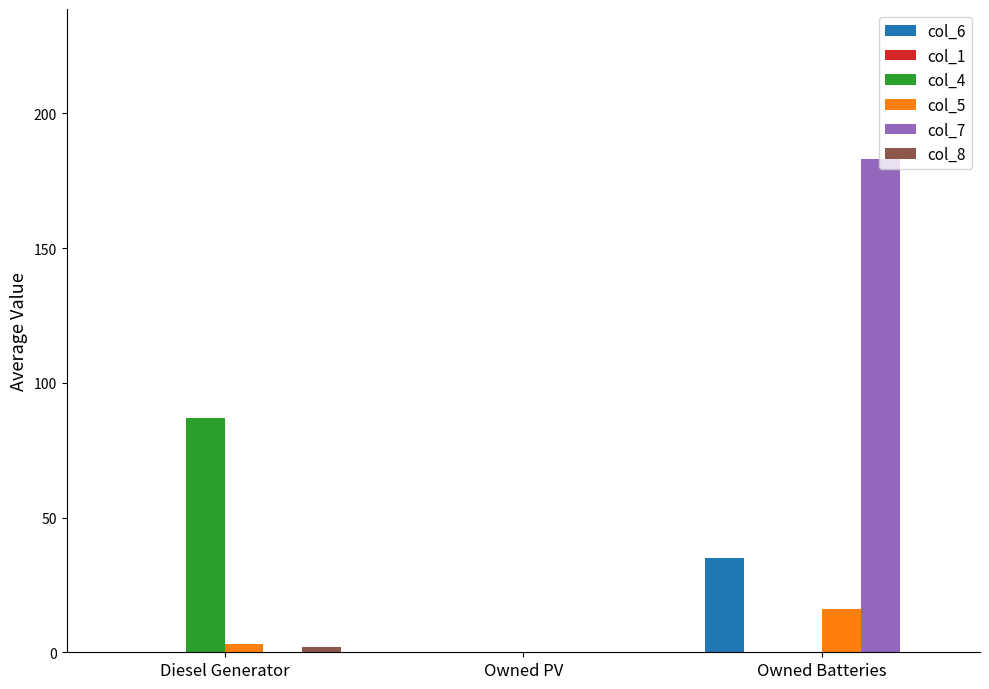

Which series changed the most between Owned PV and Owned Batteries?

col_7